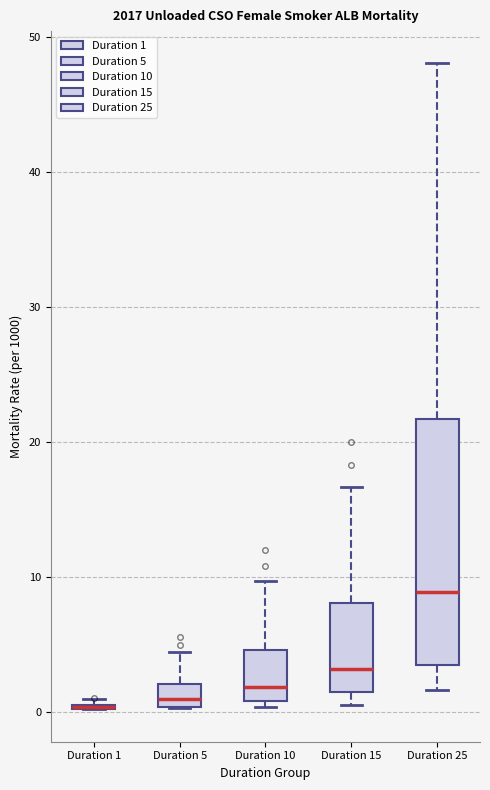

Comparing the boxes themselves (not the whiskers), which one is the tallest?

Duration 25